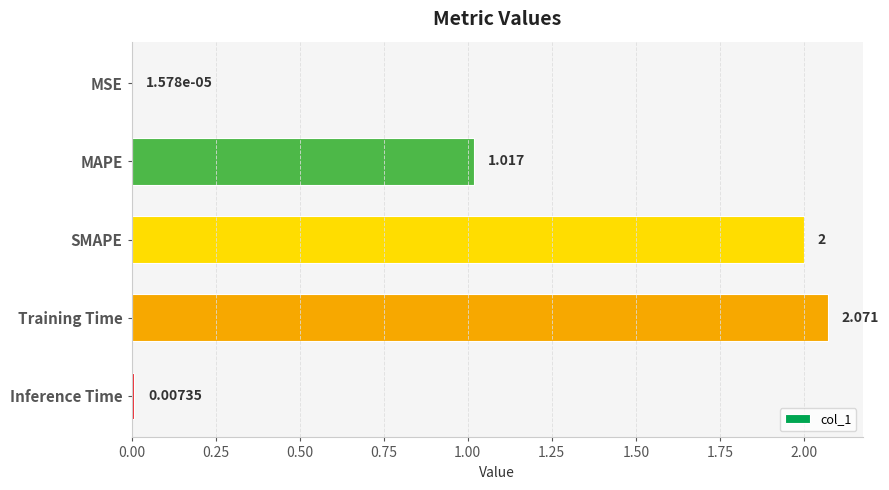

Which has a higher value, Inference Time or MSE?

Inference Time